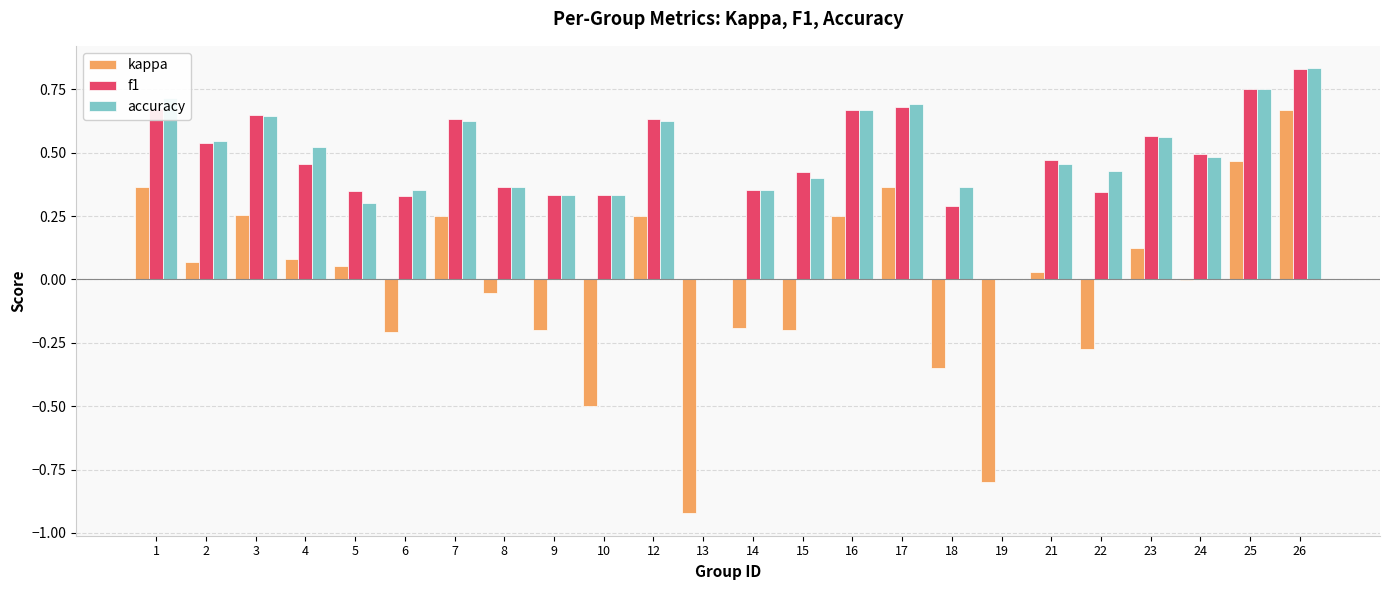

At which category is the sum across all series the highest?

26